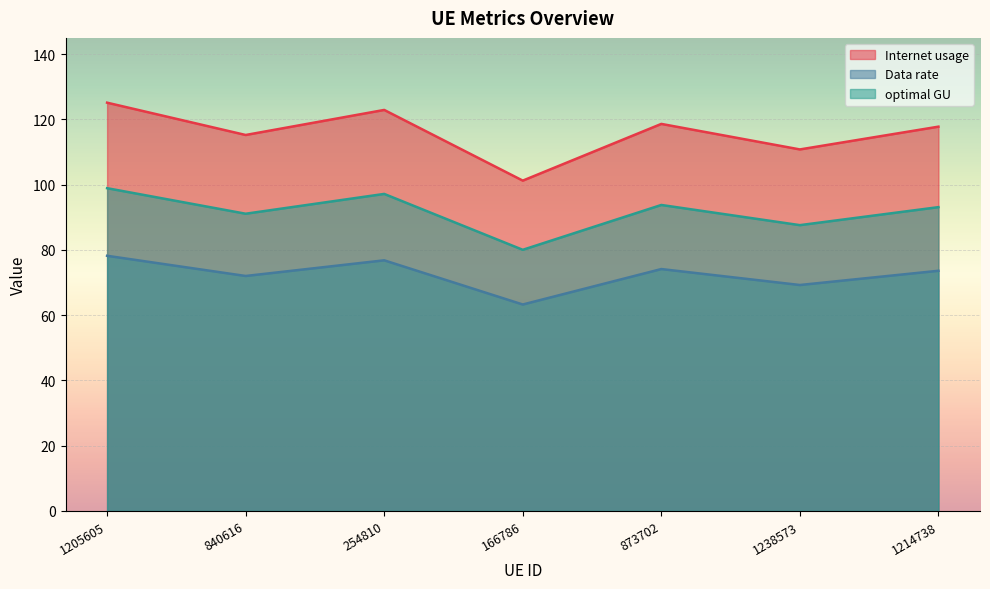

Rank the series by their average value, from lowest to highest.

Data rate, optimal GU, Internet usage